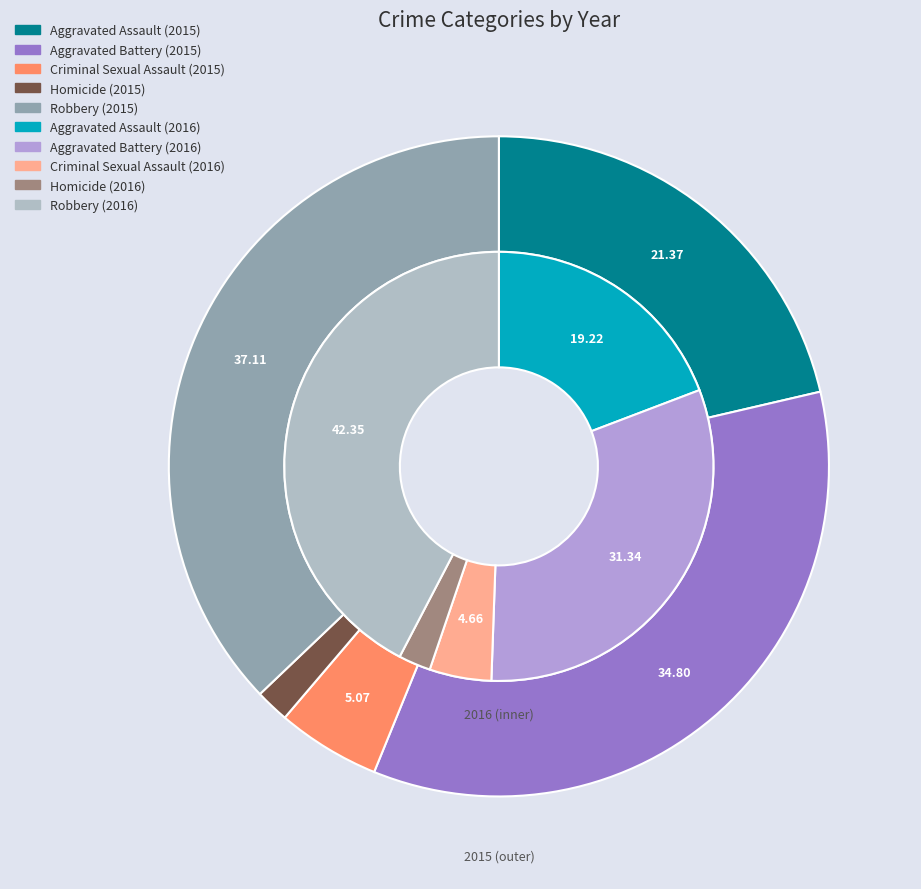

To the nearest percent, what portion does Homicide represent?

2%